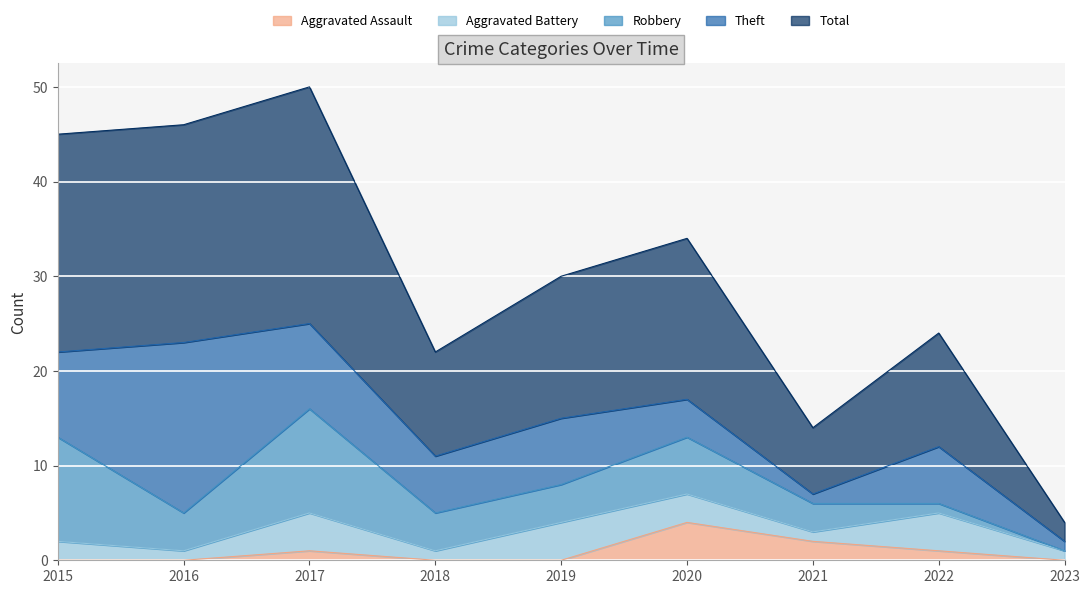

How many interior local peaks does the Aggravated Battery series have?

3